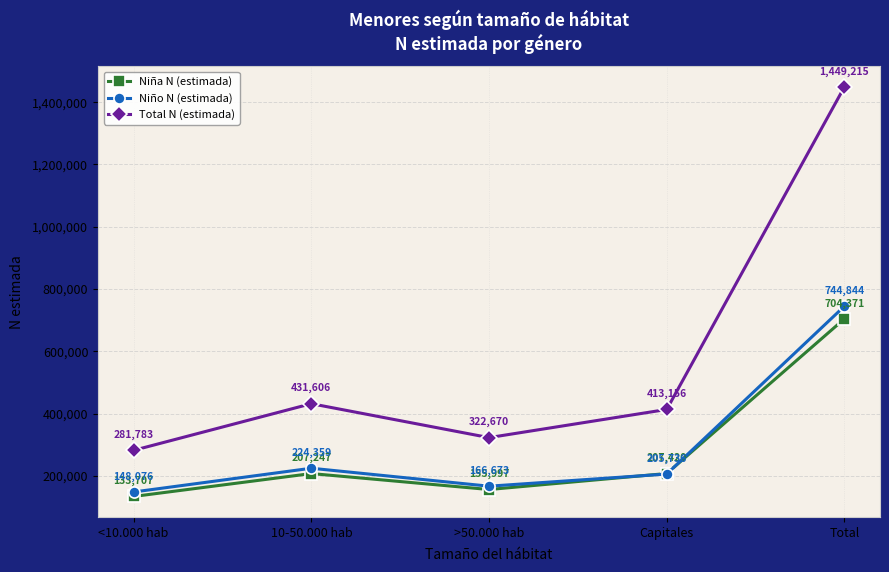

At how many categories does at least one series exceed 319635?

4